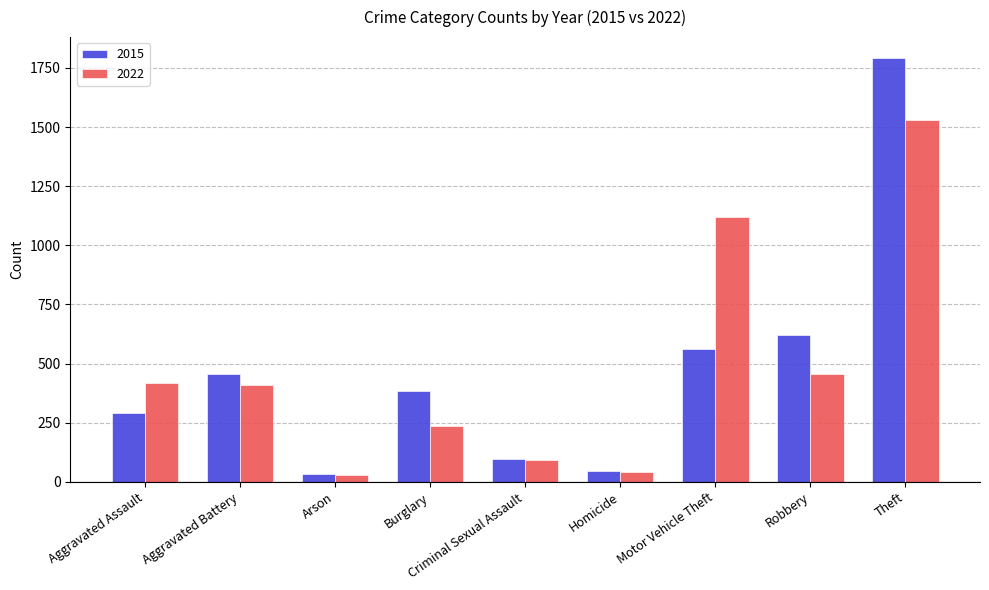

What is the label of the 1st bar from the right?

Theft